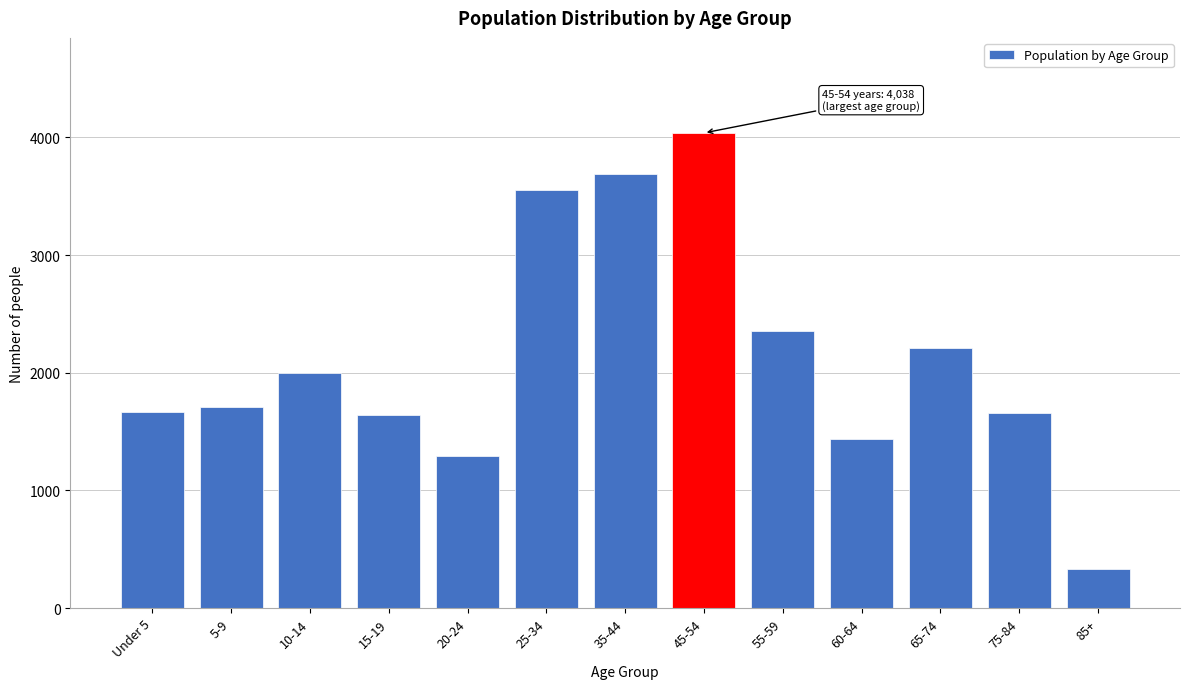

Read the value at 20-24.

1288